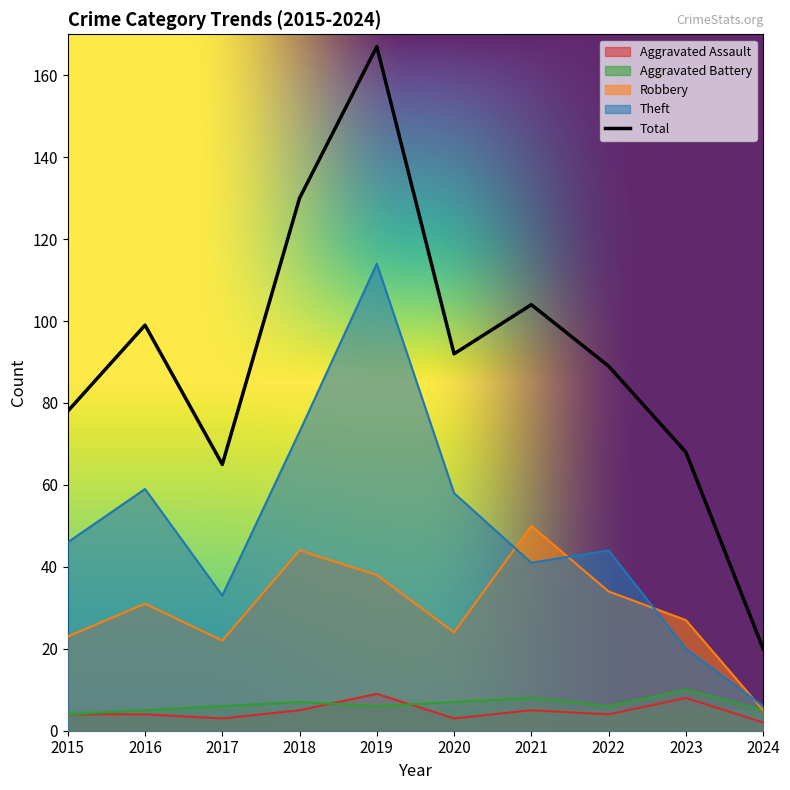

At how many categories does at least one series exceed 129?

2